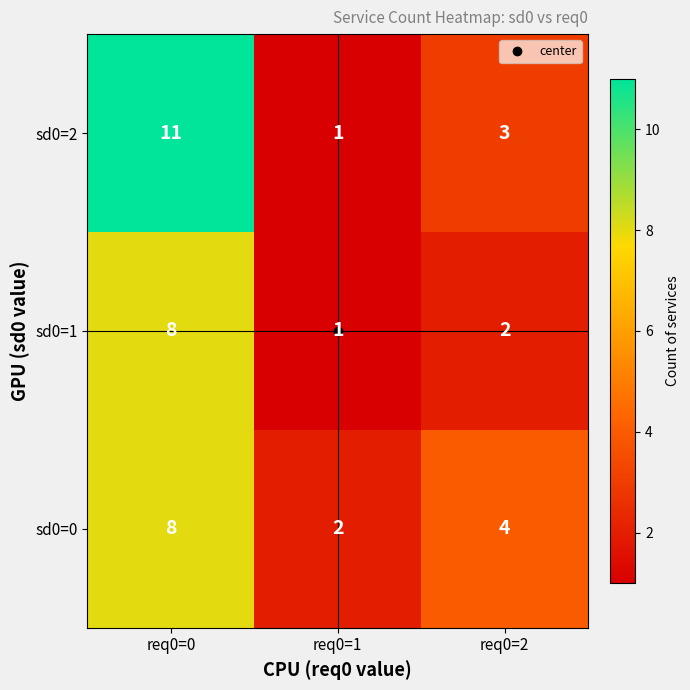

How many distinct data groups are displayed?

3